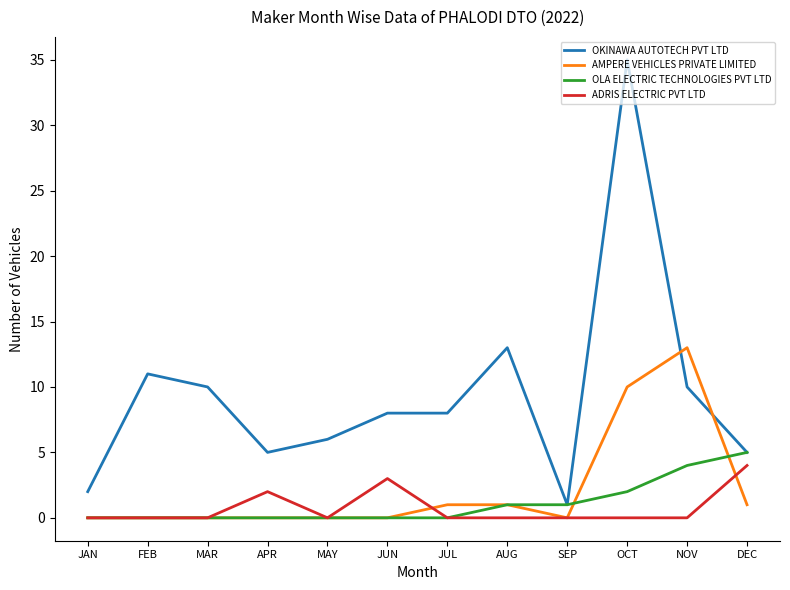

Where is OLA ELECTRIC TECHNOLOGIES PVT LTD nearest to the value 2?

OCT